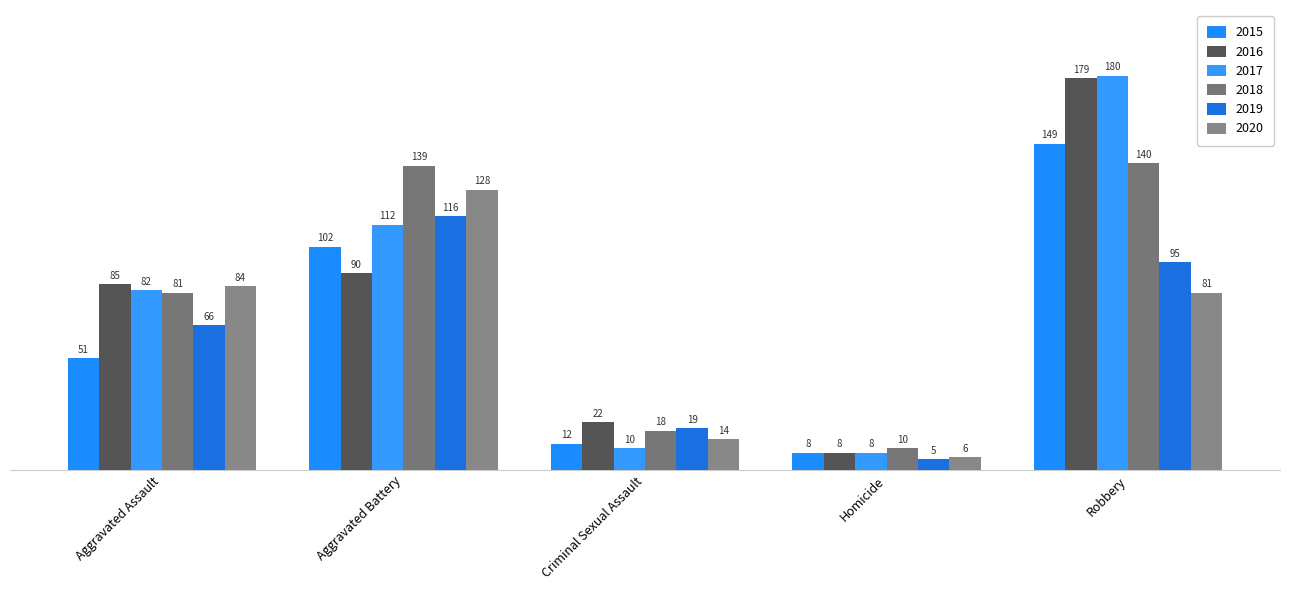

Which series has the widest spread of values?

2017